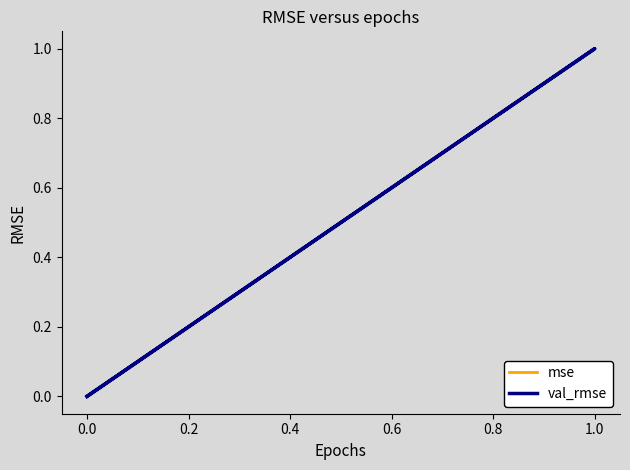

True or false: mse and val_rmse intersect in this chart.

False